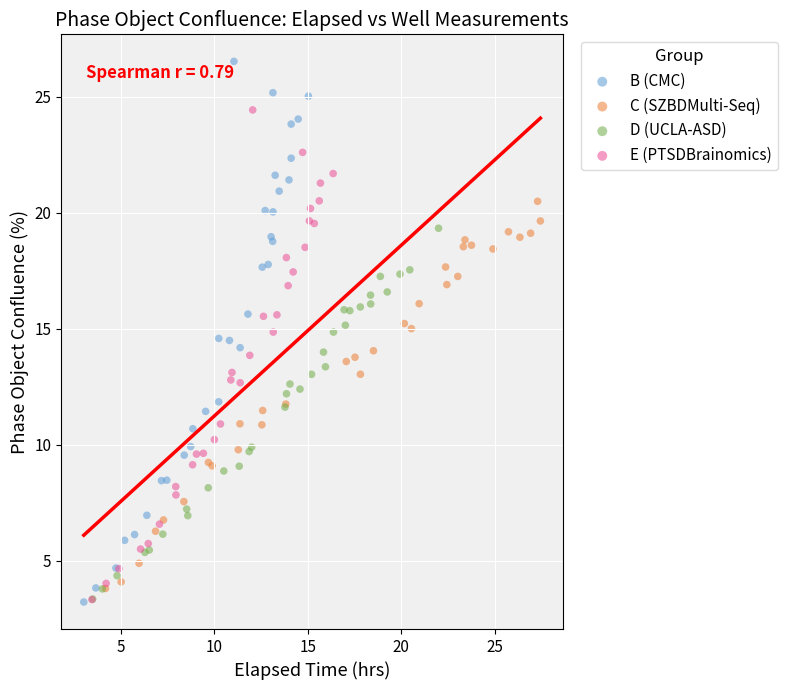

Which series has the widest spread of Y values?

B (CMC)